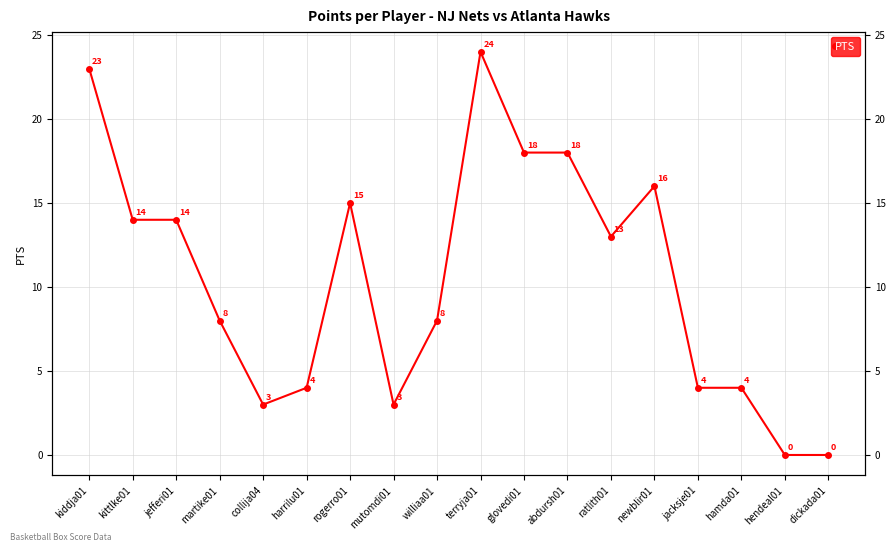

How many interior local peaks (higher than both neighbors) does the data have?

3